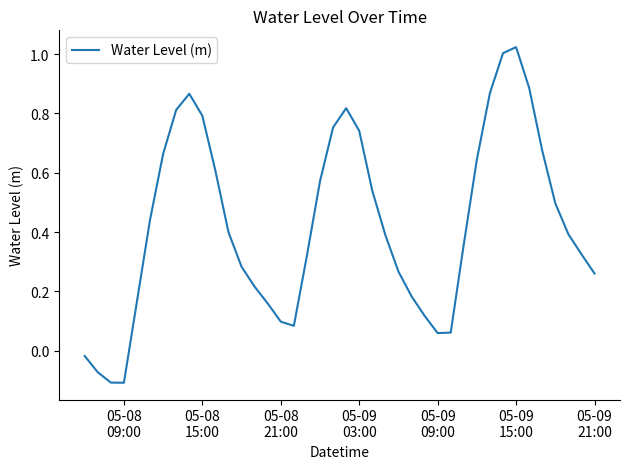

What is the difference between the maximum and minimum values?

1.1